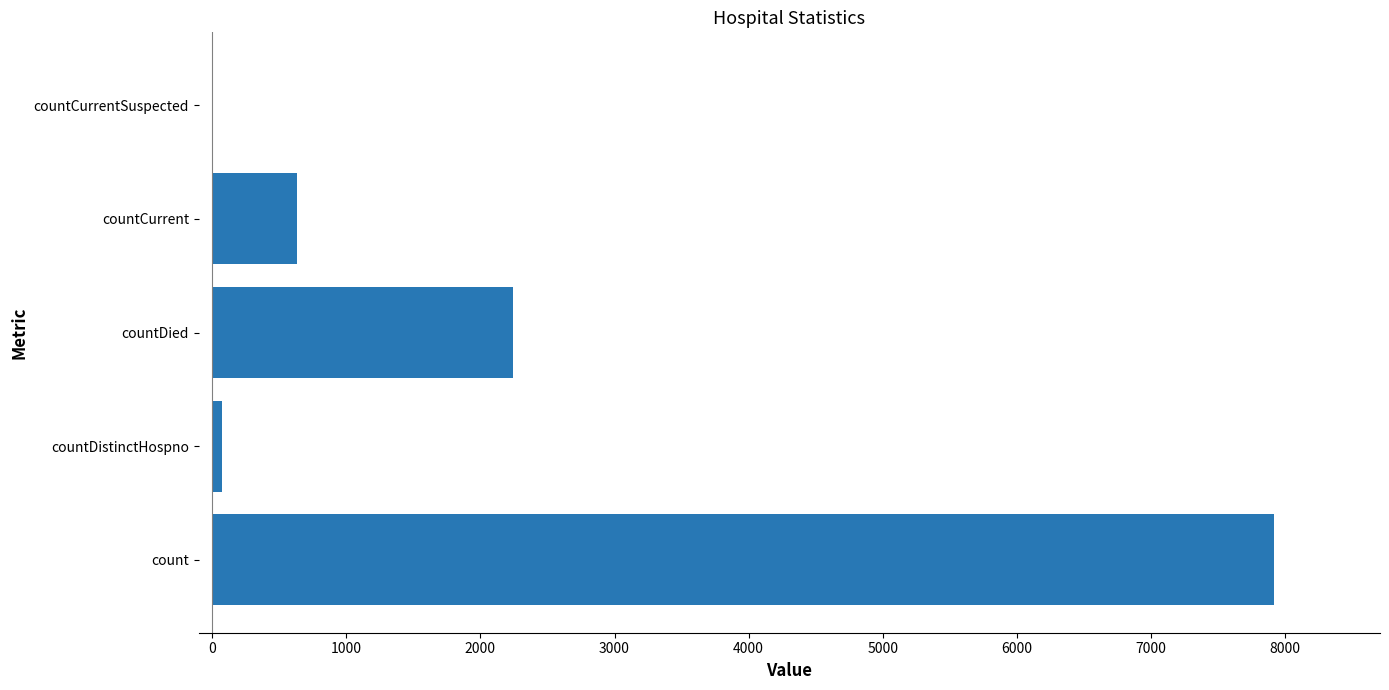

What is the change in value from count to countDied?

-5670